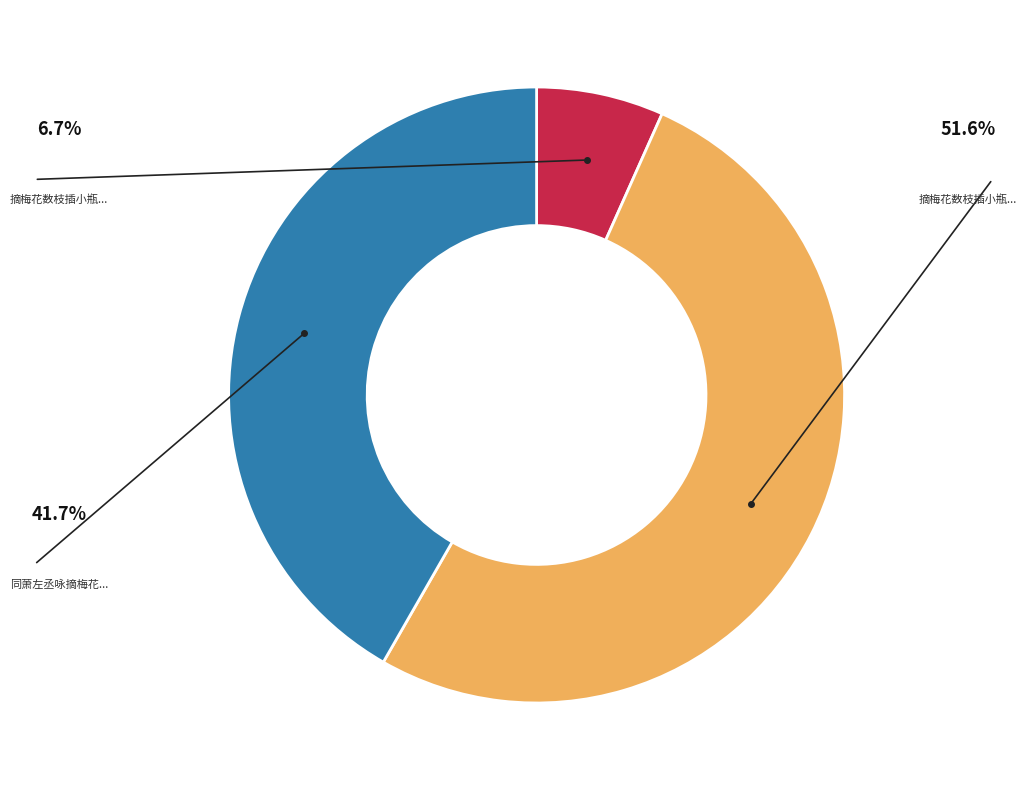

Does any single category account for the majority?

Yes